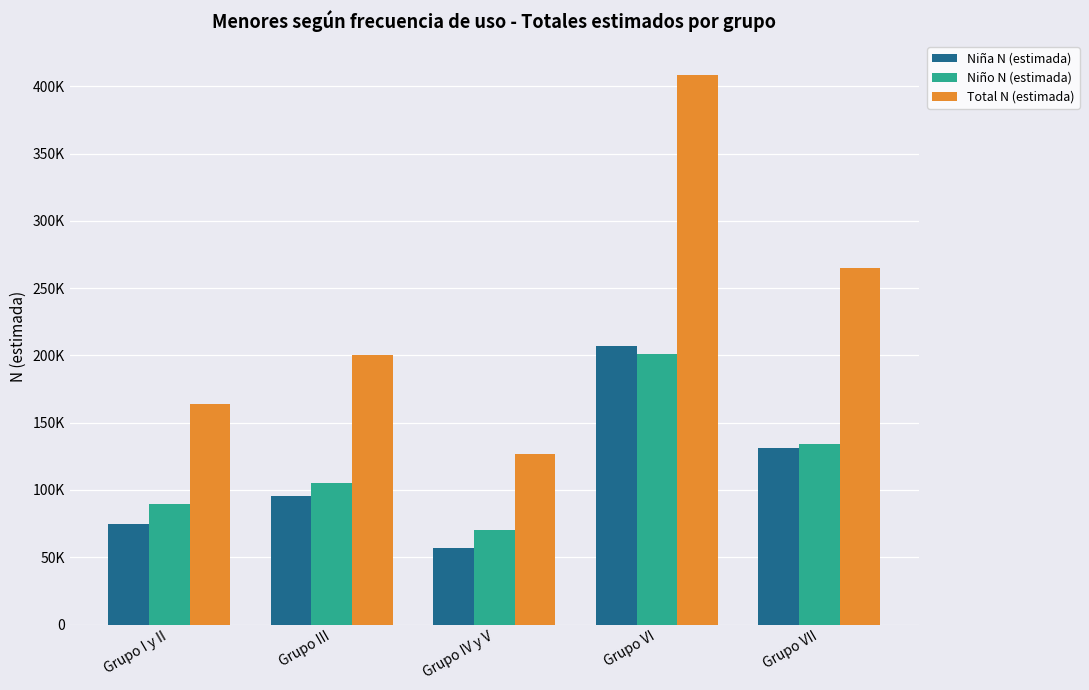

What value does the Niño N (estimada) series have at Grupo III, to the nearest 50?

104900